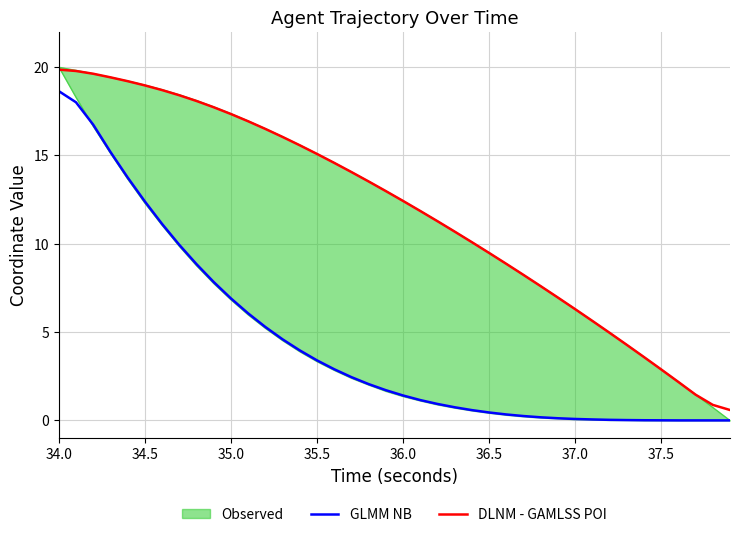

Is it true that DLNM - GAMLSS POI equals 3.8 at 37.5?

False